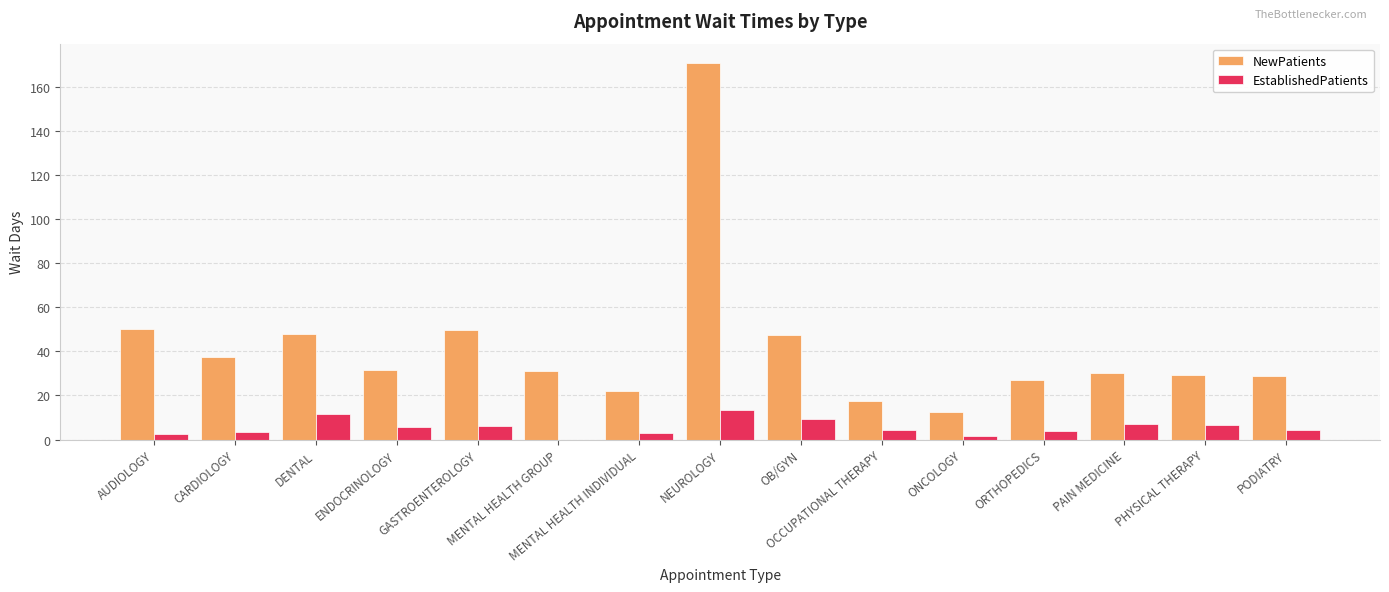

How many groups of bars are there?

15